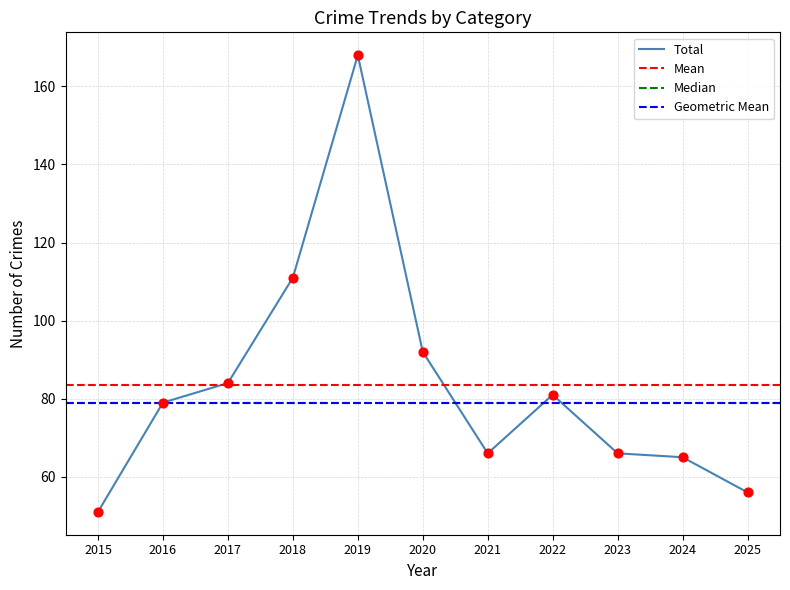

At which label does Total reach its minimum?

2015